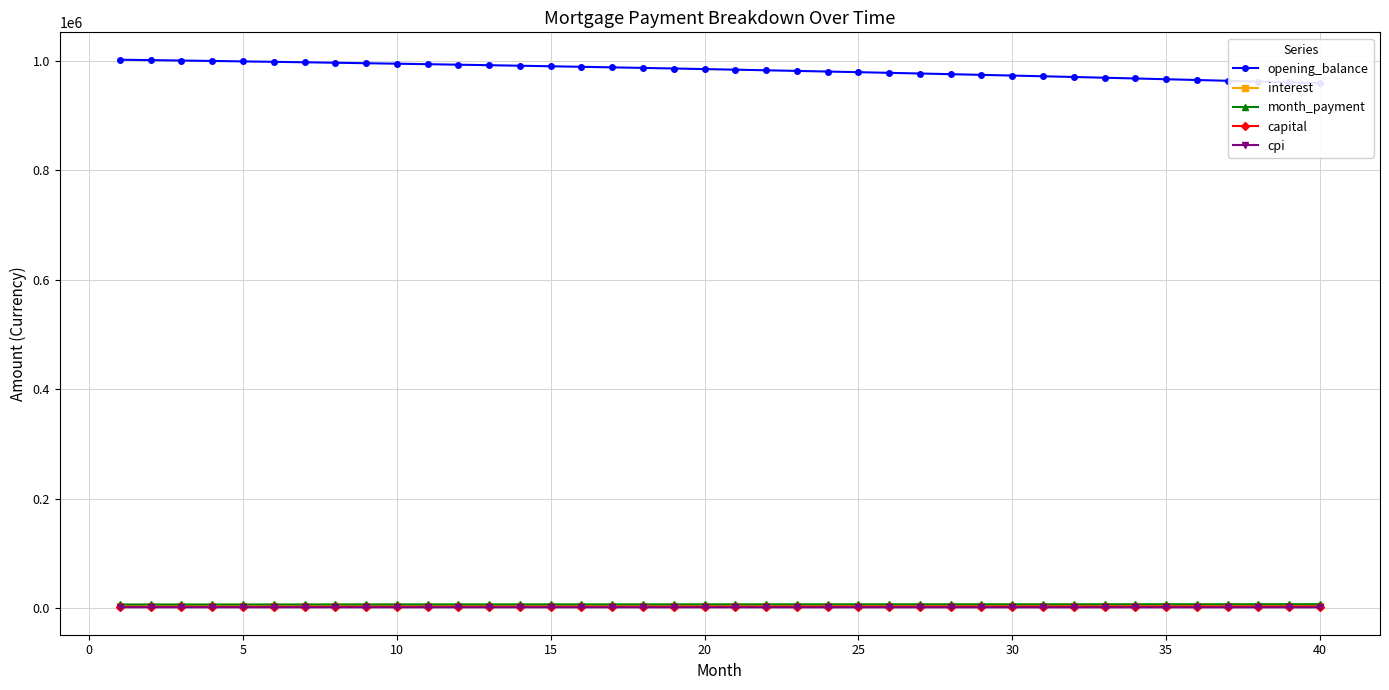

True or false: cpi and capital cross at least once.

False